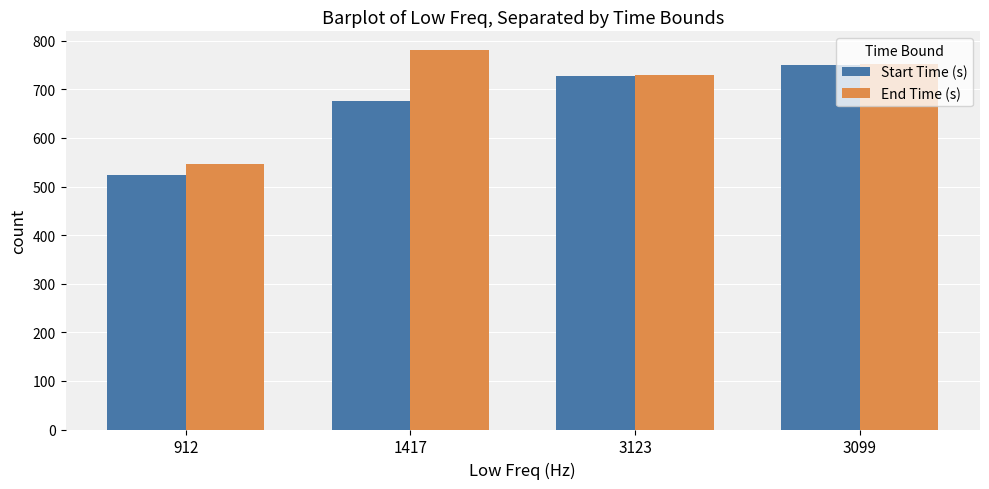

What is the difference between the highest and lowest values at 1417?

105.1